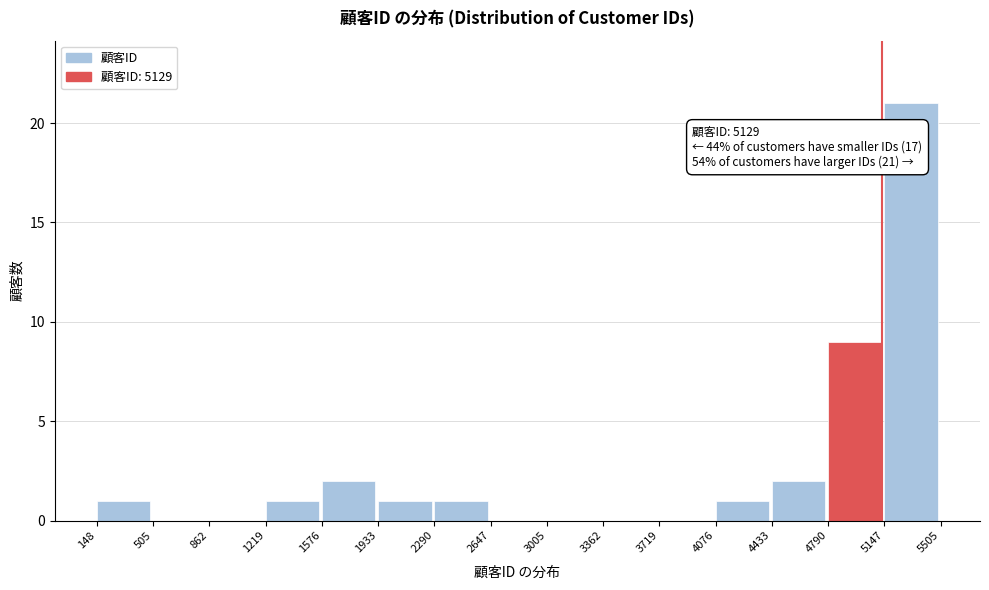

Which range on the x-axis has the tallest bar?

5147 to 5505